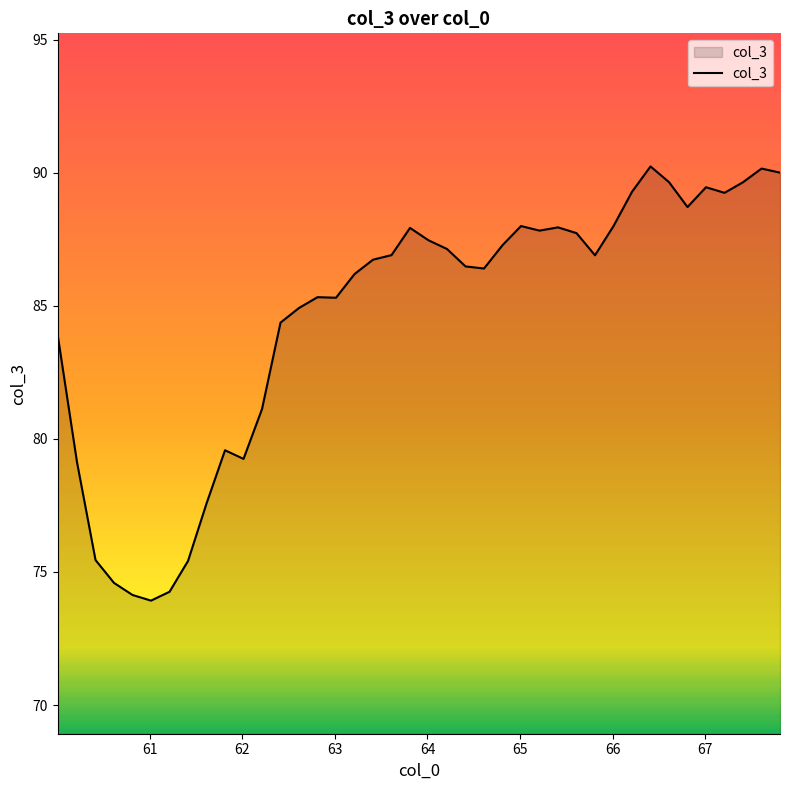

What is the smallest value displayed?

73.9